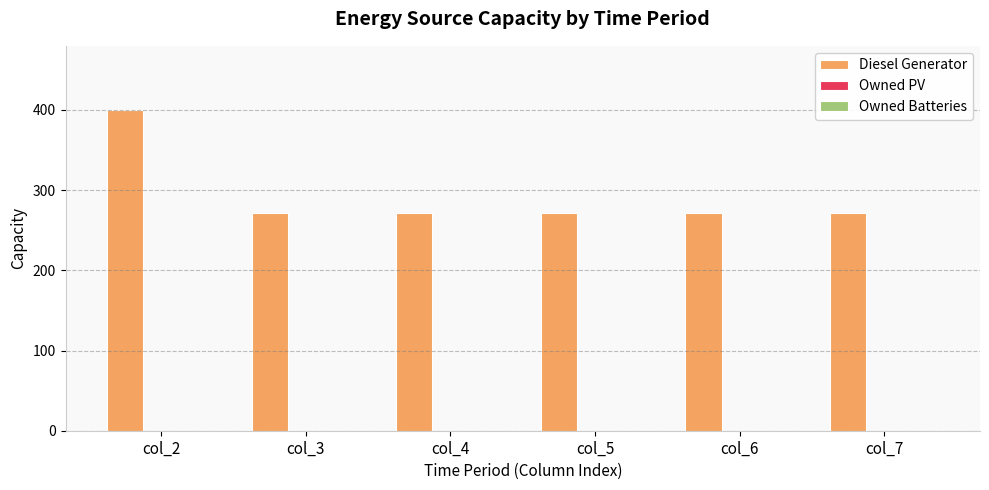

What is the sum of the values at col_7 and col_5?

542